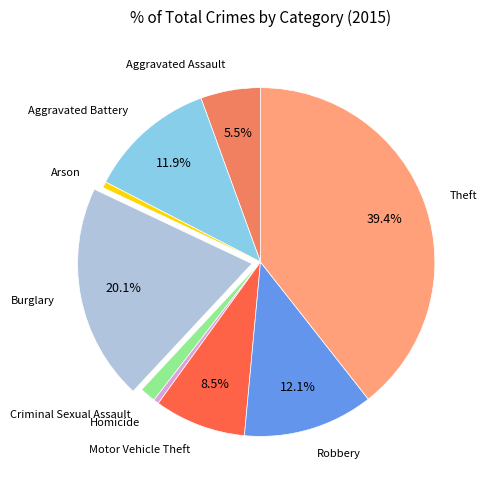

To the nearest percent, what is the average slice percentage?

11%